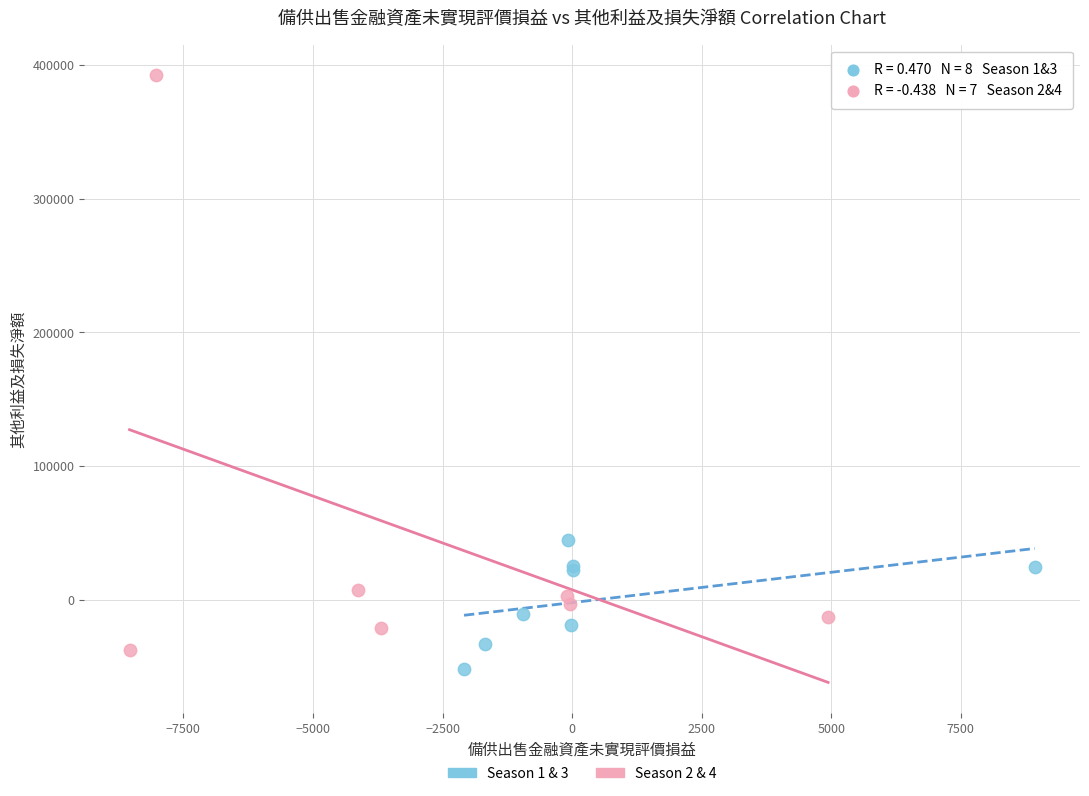

Which series reaches the minimum Y coordinate?

Season 1 & 3